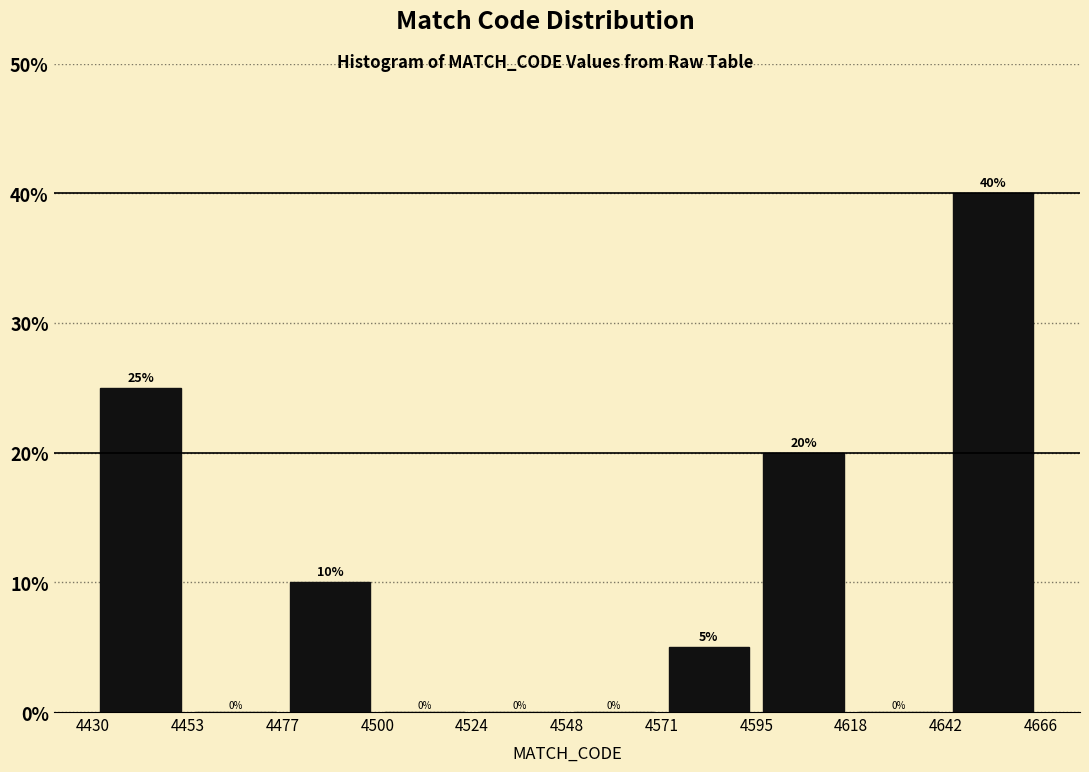

Over which range of the x-axis is the bar tallest?

4642 to 4666